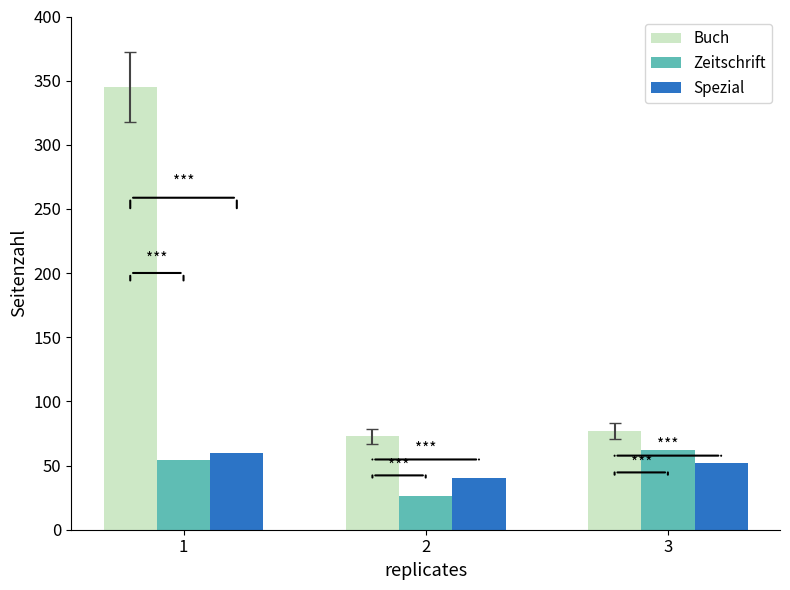

True or false: Zeitschrift has a value of 10 at 2.

False